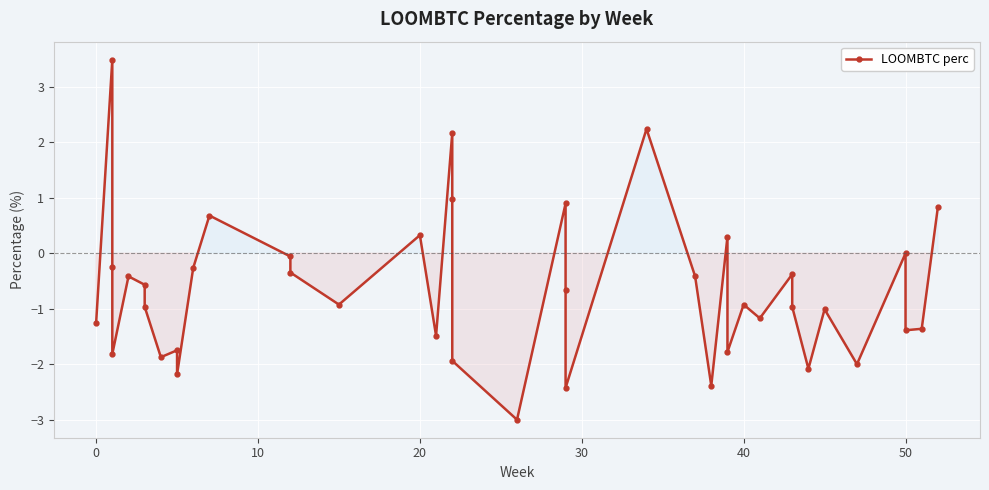

Reading left to right, what are all the values shown in this chart?

-1.3	3.5	-0.2	-1.8	-0.4	-0.6	-1.0	-1.9	-1.7	-2.2	-0.3	0.7	-0.1	-0.3	-0.9	0.3	-1.5	2.2	1.0	-1.9	-3.0	0.9	-0.7	-2.4	2.2	-0.4	-2.4	0.3	-1.8	-0.9	-1.2	-0.4	-1.0	-2.1	-1.0	-2.0	0.0	-1.4	-1.4	0.8